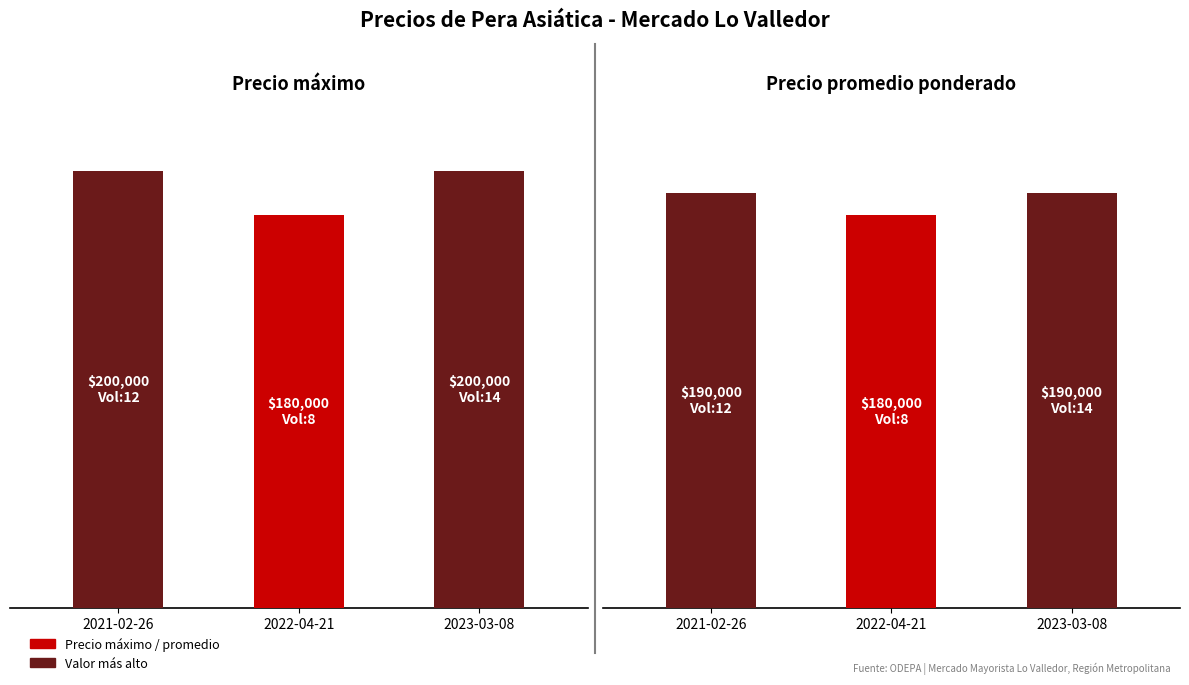

What is the label of the 2nd bar from the right?

2022-04-21